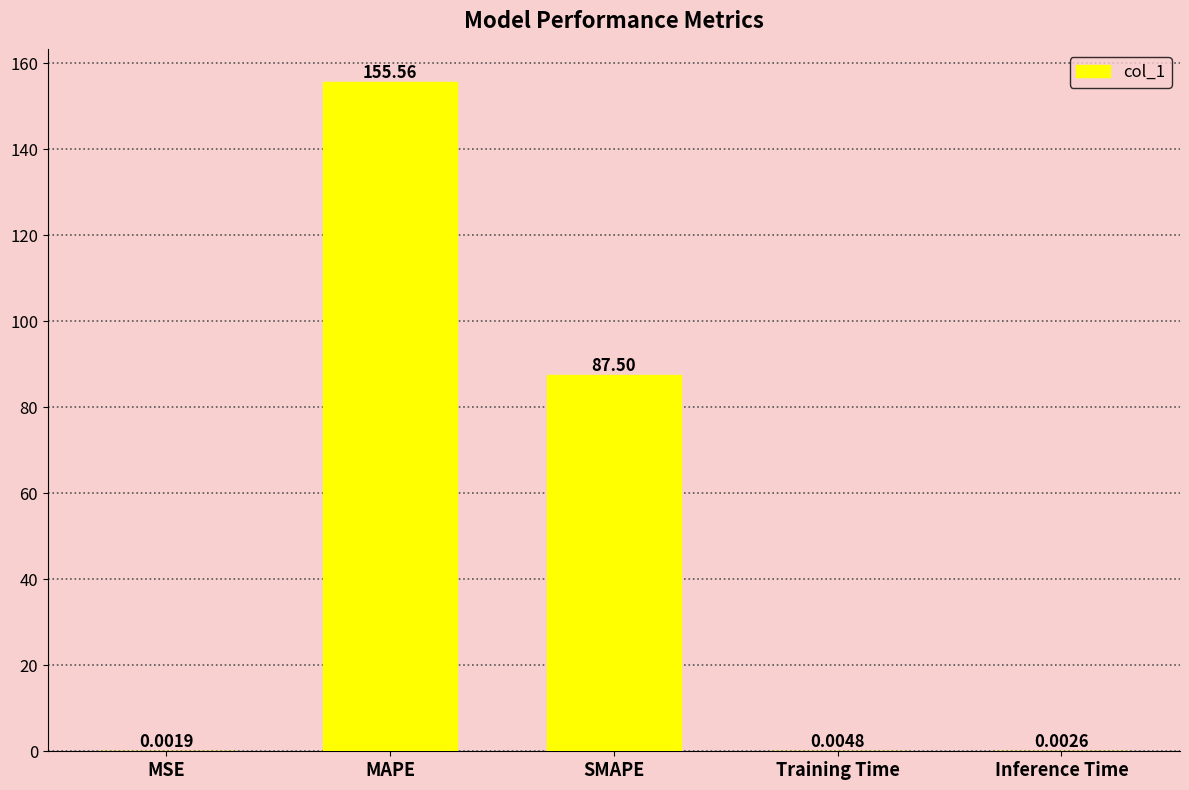

Which label corresponds to the largest value in the chart?

MAPE